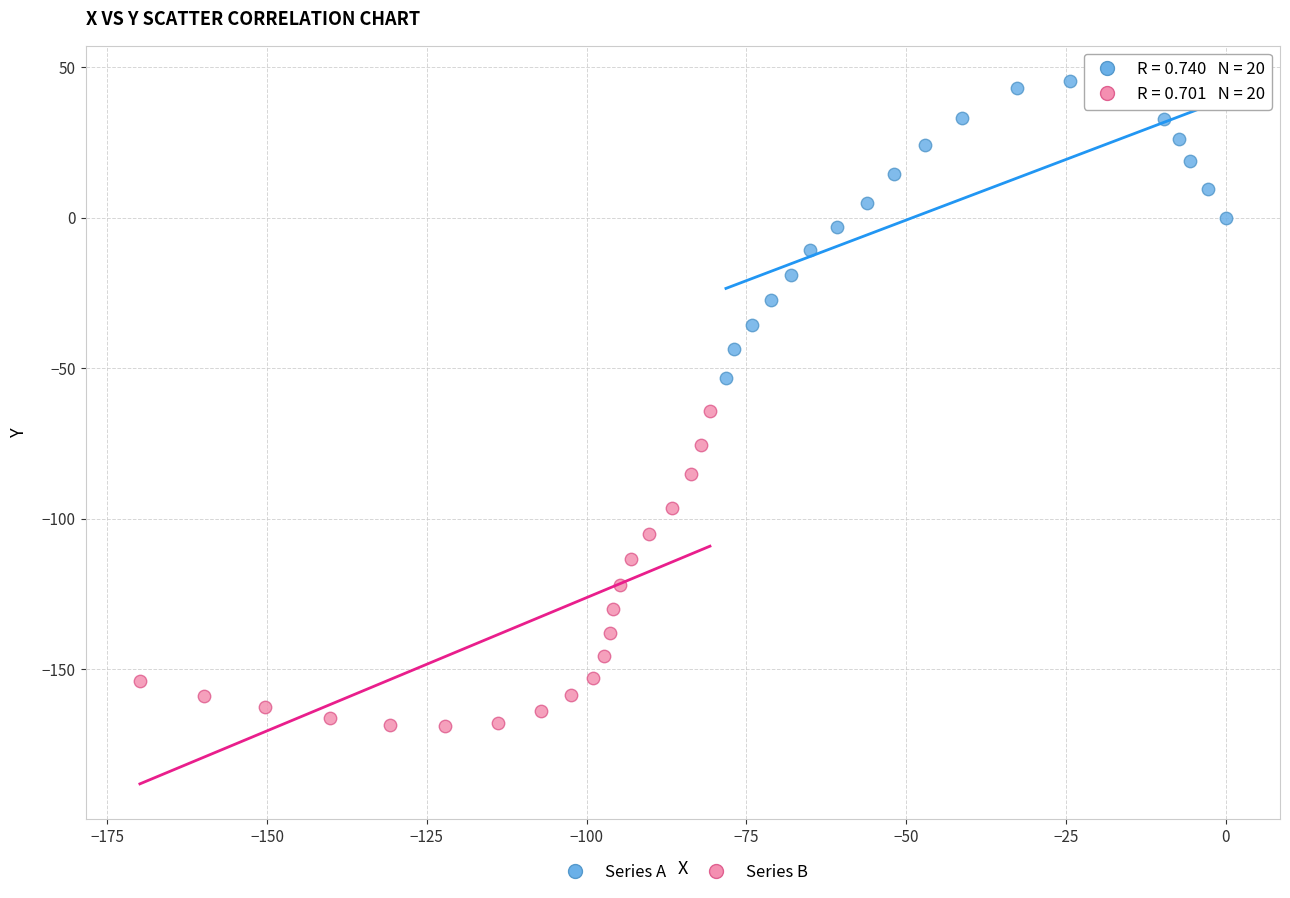

Which series reaches the maximum Y coordinate?

Series A